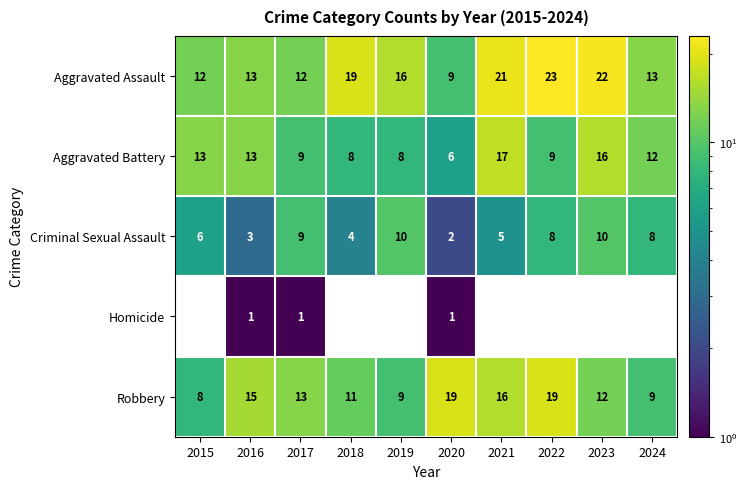

At which category is the sum across all series the highest?

2023